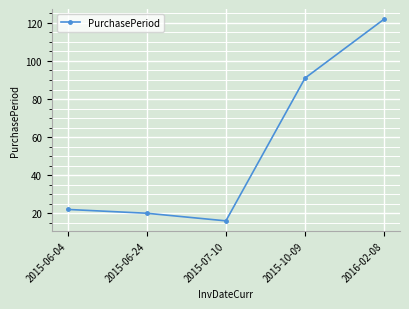

How many data points are less than 22?

2